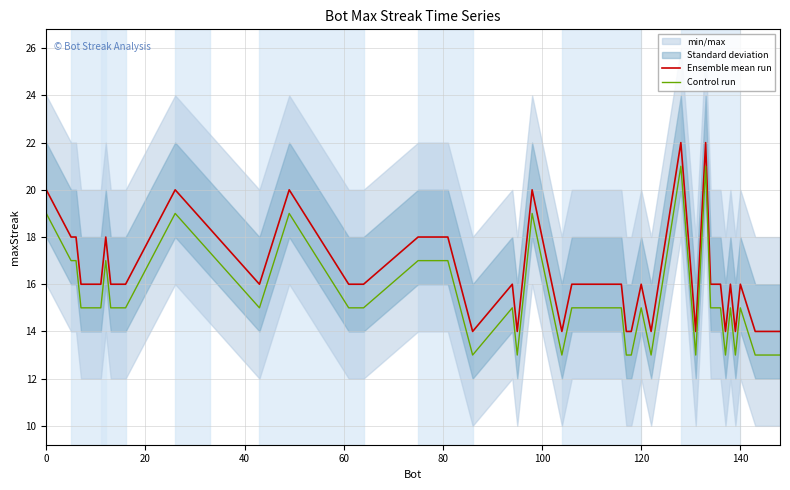

How many data points in Control run are less than 15?

11